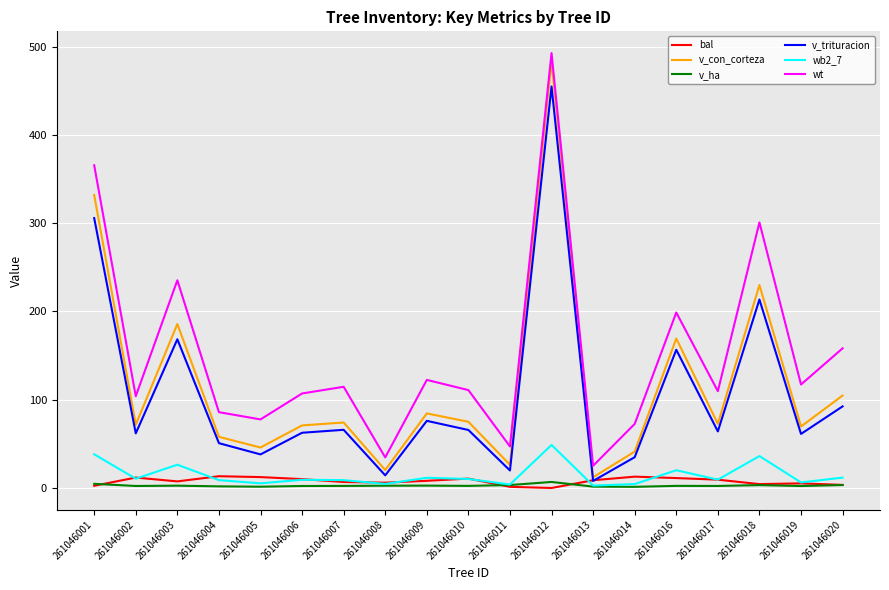

Between 261046001 and 261046017, which series saw the biggest shift?

v_con_corteza